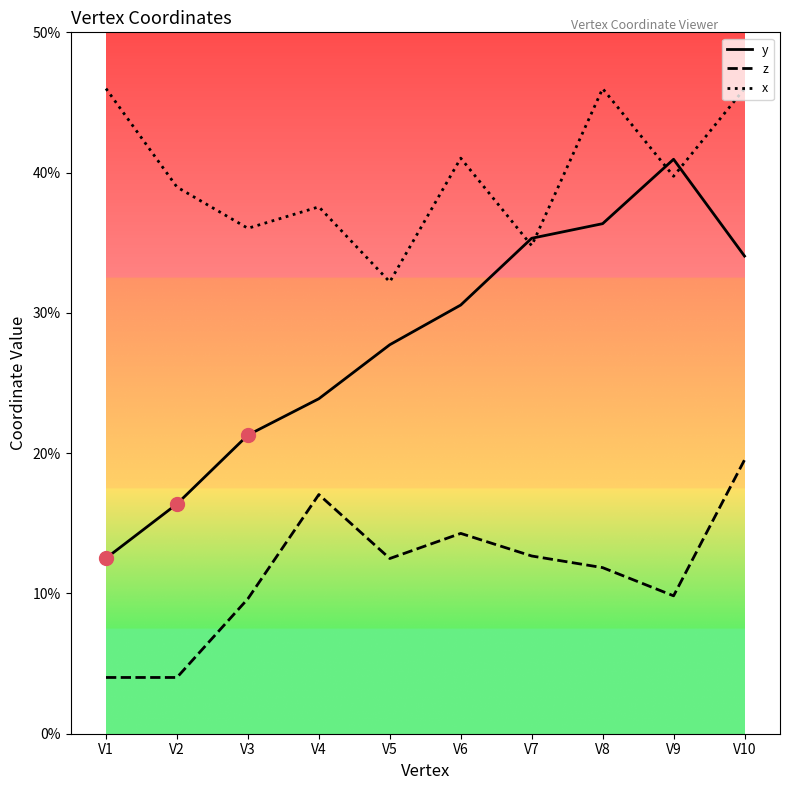

How many intersections are there between y and x?

4